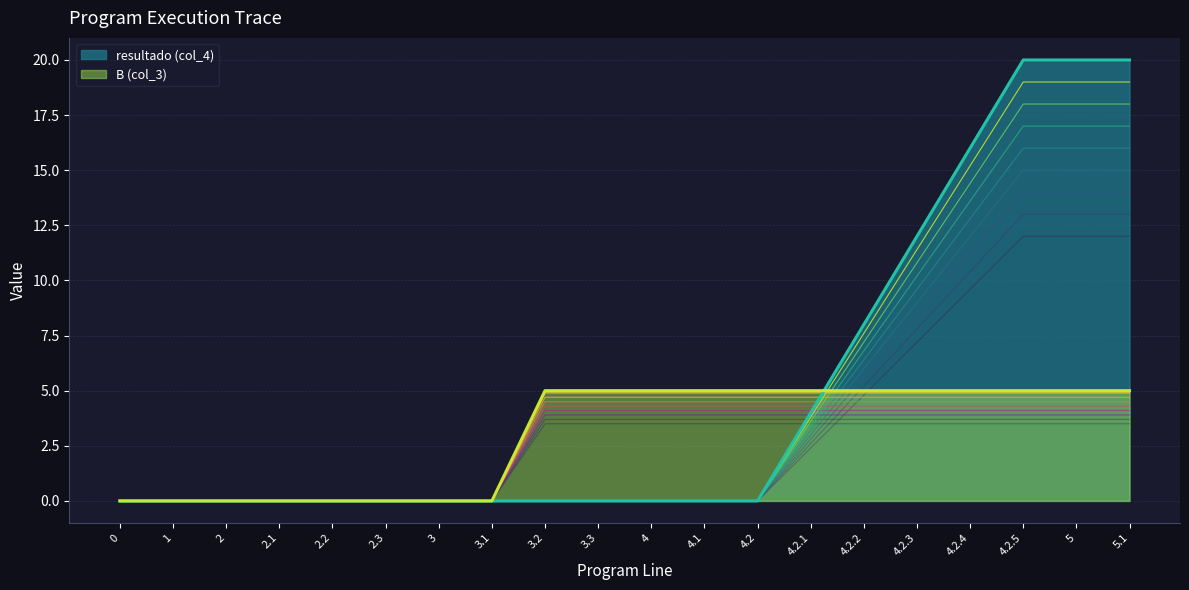

At which category is the sum across all series the highest?

4.2.5